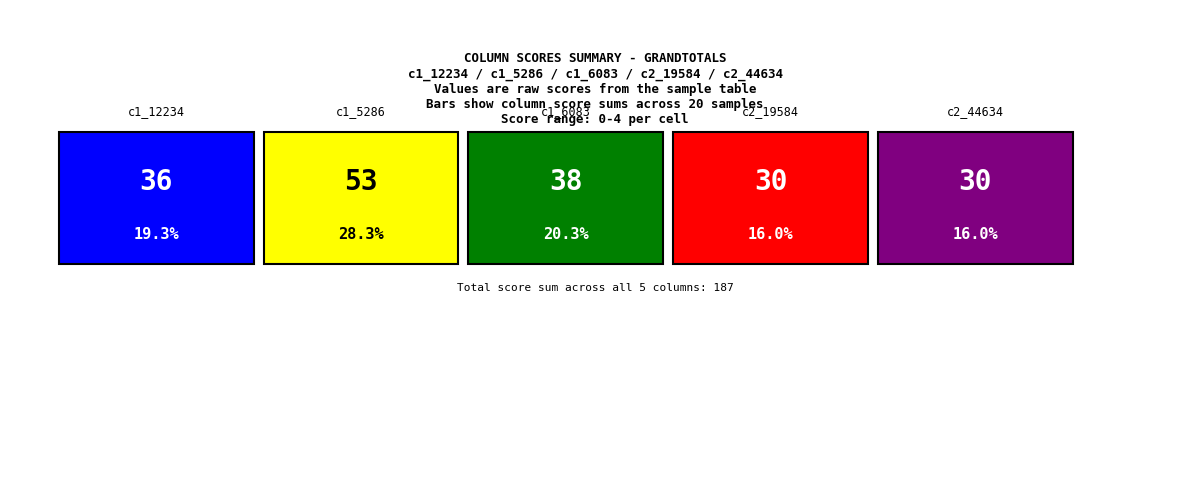

Which series has the largest total across all categories?

c1_5286